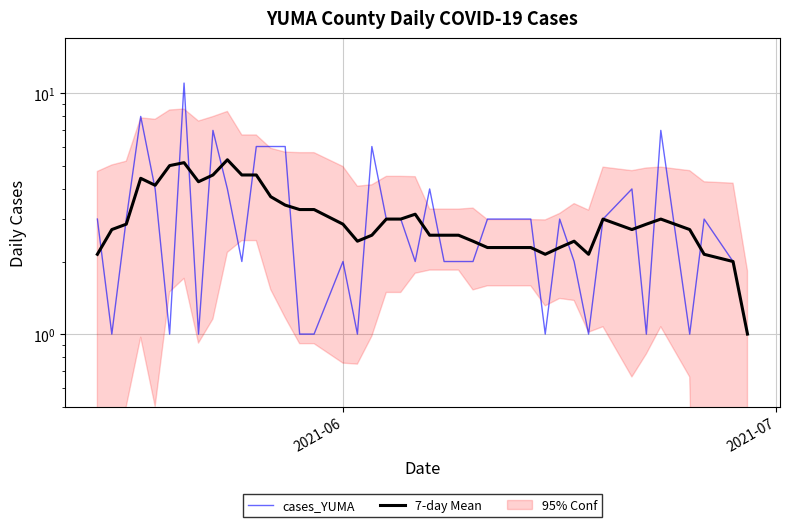

At 2021-06, list the series in order from largest to smallest.

7-day Mean, cases_YUMA